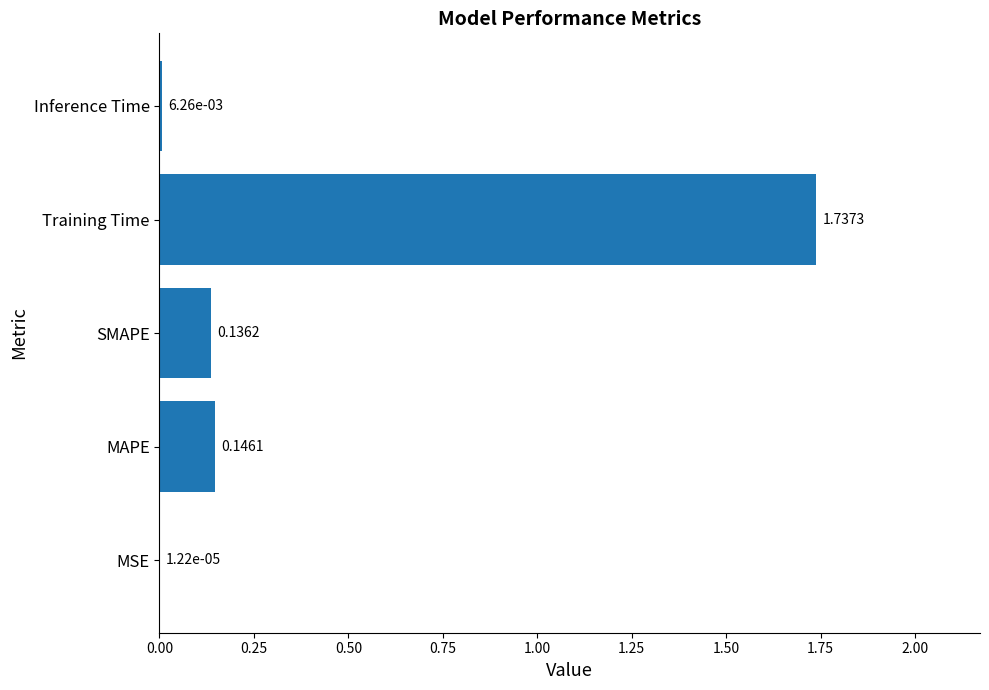

What is the sum of all values?

2.0